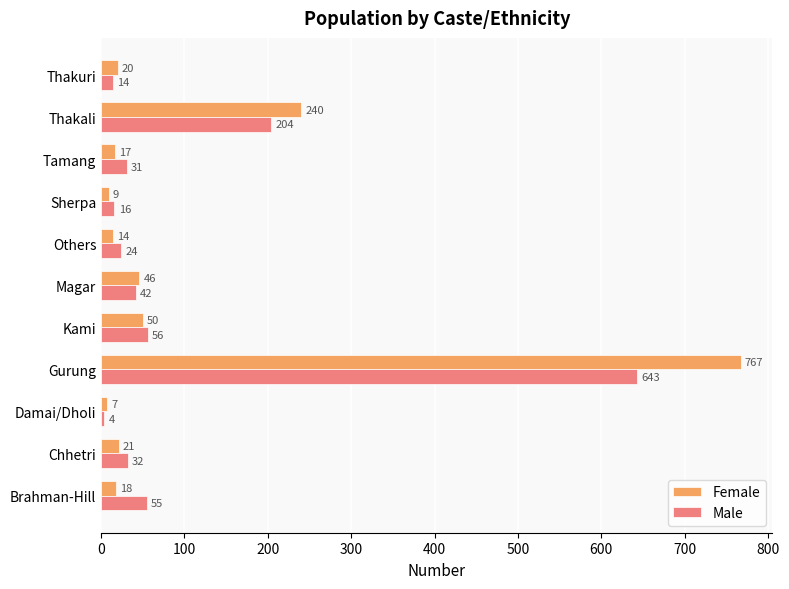

At which category is the sum across all series the highest?

Gurung